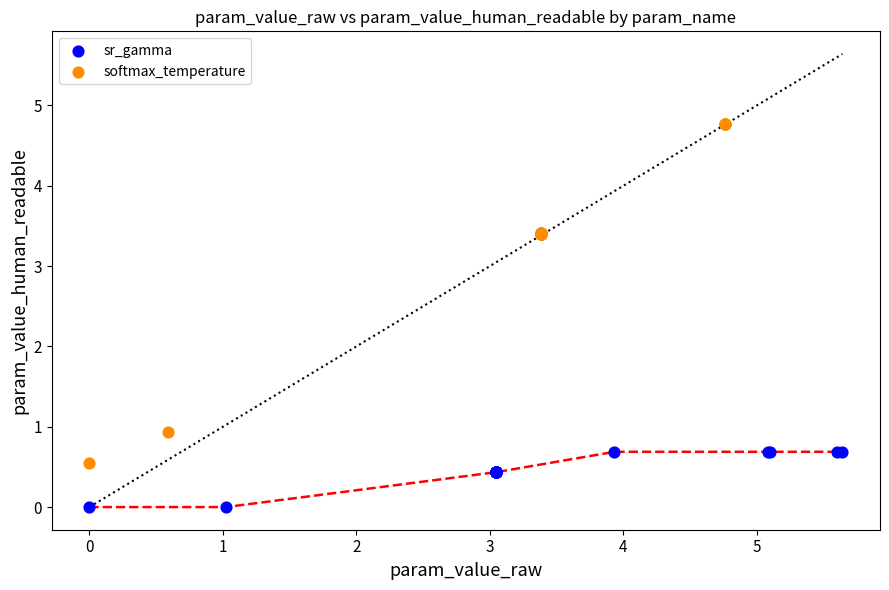

Which series has the largest Y range (max minus min)?

softmax_temperature